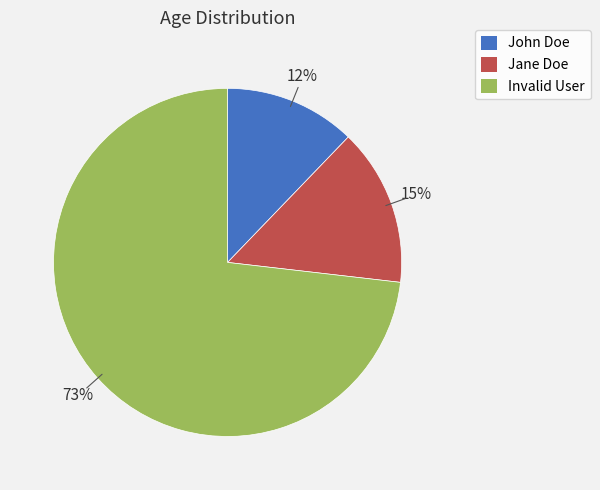

Approximately how many times larger is the value at Jane Doe compared to John Doe?

1.2